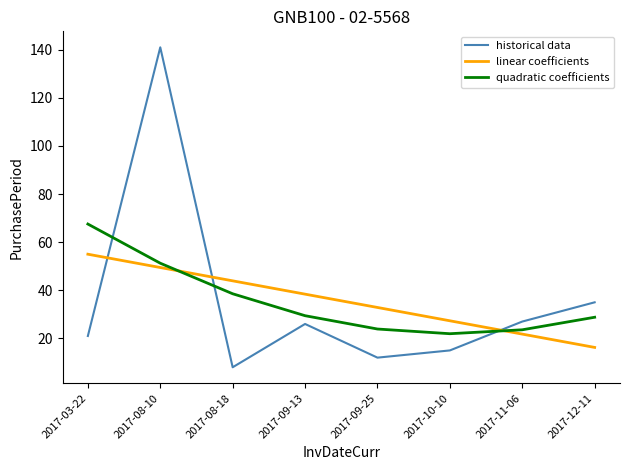

Rank the series by their maximum value, from highest to lowest.

historical data, quadratic coefficients, linear coefficients